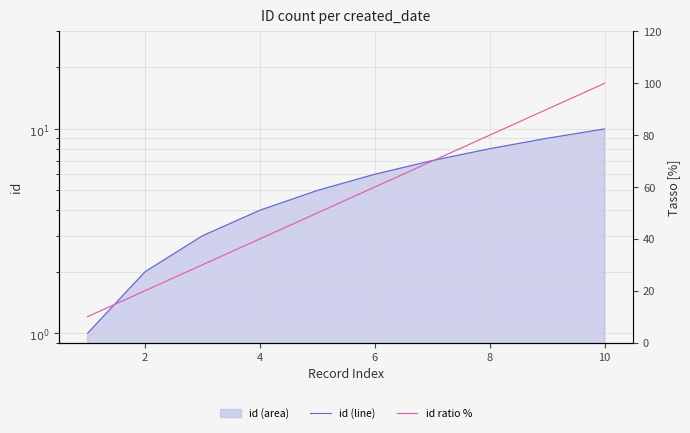

At how many categories does at least one series exceed 40?

6